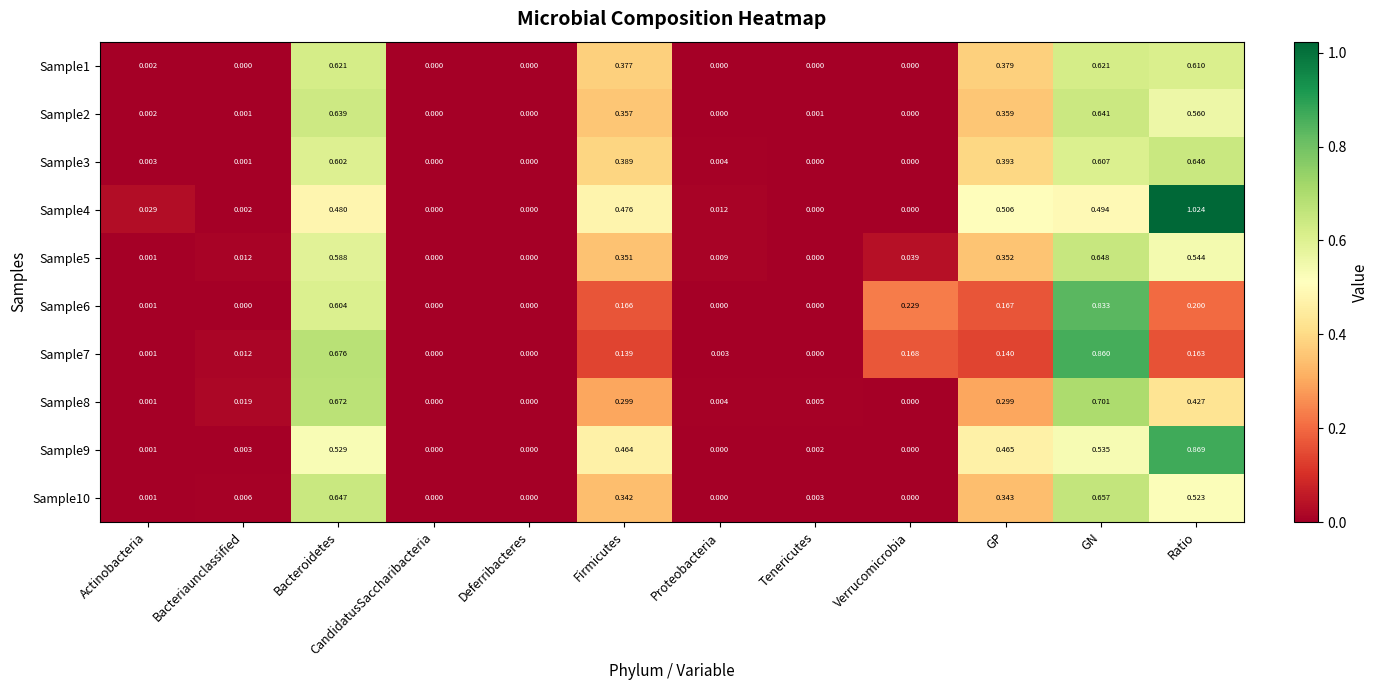

How many distinct data groups are displayed?

10